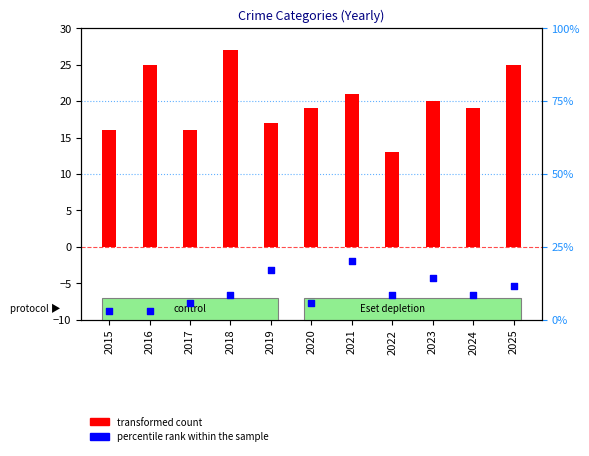

What are all the series names shown in the legend?

transformed count, percentile rank within the sample